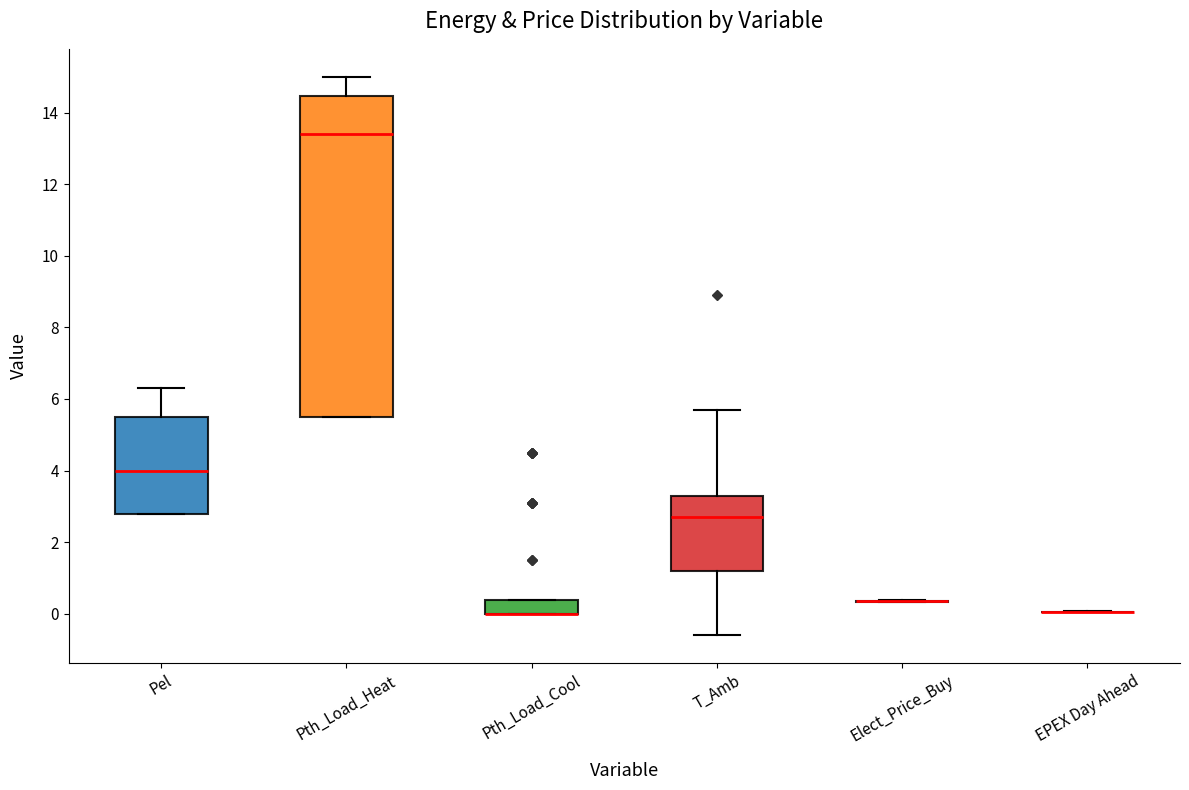

Comparing the boxes themselves (not the whiskers), which one is the tallest?

Pth_Load_Heat